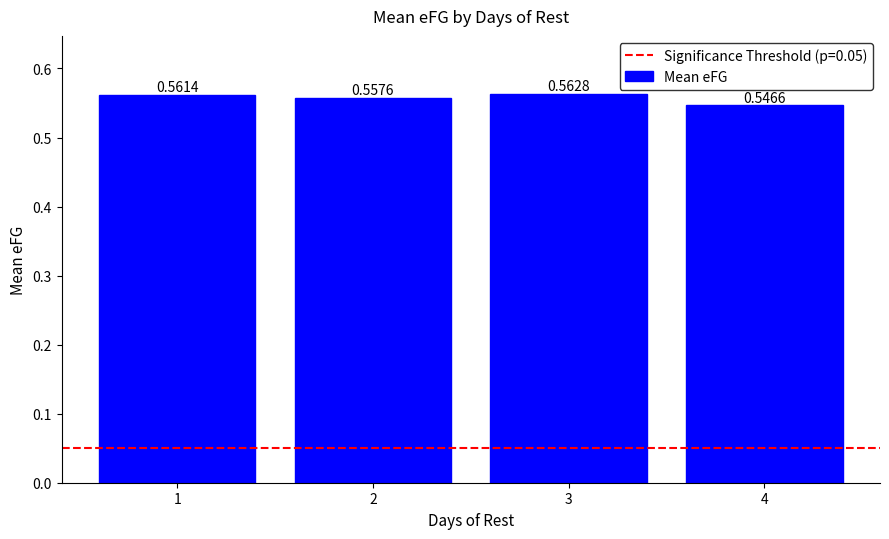

What is the sum of all values?

2.2